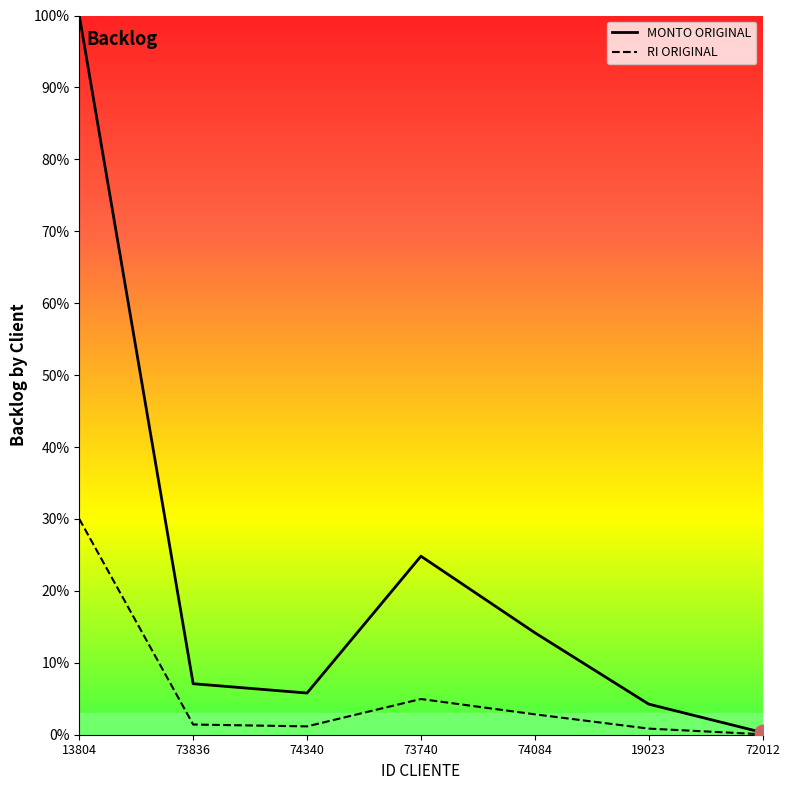

How many interior local peaks does the MONTO ORIGINAL series have?

1